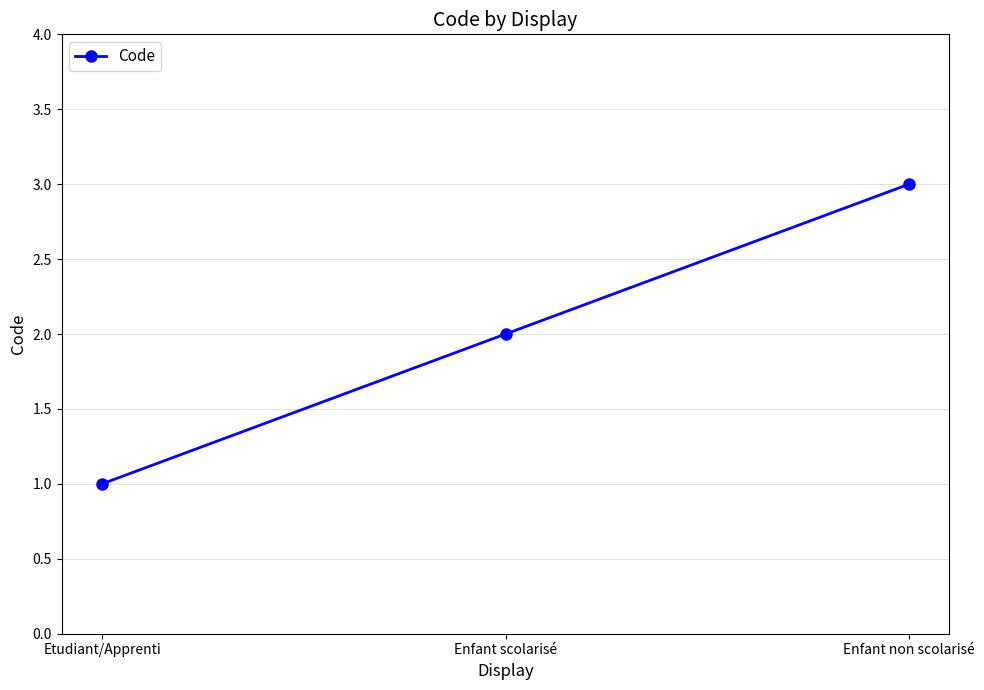

Reading right to left, extract all data points from this chart.

3	2	1